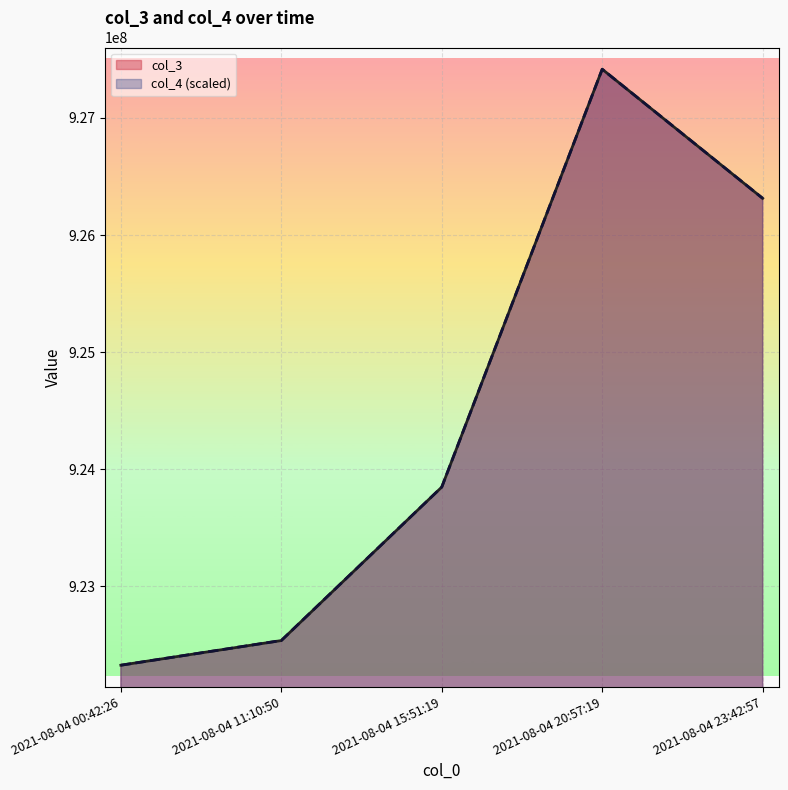

What is the highest value of the col_3 series?

927415825.0